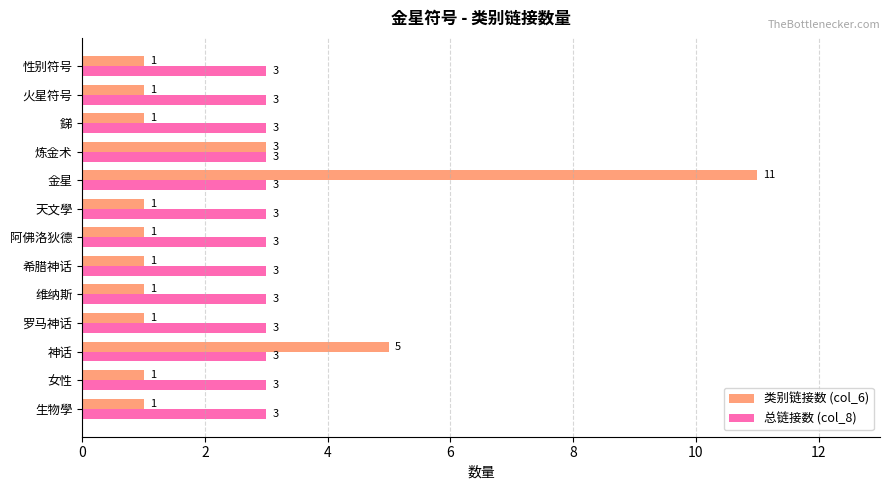

What are all the series names shown in the legend?

类别链接数 (col_6), 总链接数 (col_8)